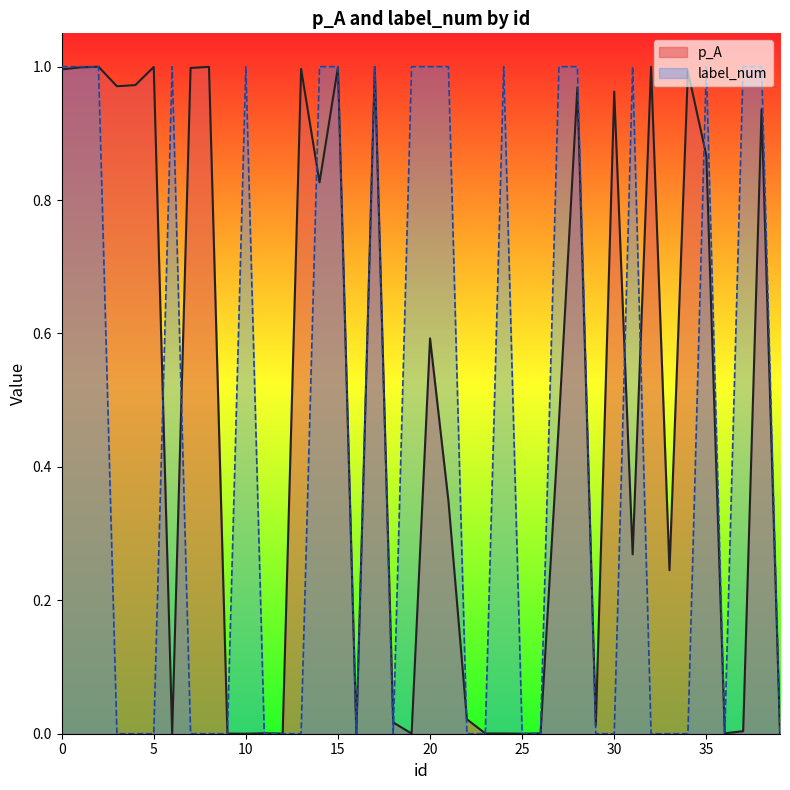

Reading left to right, what are all the values shown in this chart?

p_A: 0=1.0	1=1.0	2=1.0	3=1.0	4=1.0	5=1.0	6=0.0	7=1.0	8=1.0	9=0.0	10=0.0	11=0.0	12=0.0	13=1.0	14=0.8	15=1.0	16=0.0	17=1.0	18=0.0	19=0.0	20=0.6	21=0.3	22=0.0	23=0.0	24=0.0	25=0.0	26=0.0	27=0.5	28=1.0	29=0.0	30=1.0	31=0.3	32=1.0	33=0.2	34=1.0	35=0.9	36=0.0	37=0.0	38=0.9	39=0.0
label_num: 0=1.0	1=1.0	2=1.0	3=0.0	4=0.0	5=0.0	6=1.0	7=0.0	8=0.0	9=0.0	10=1.0	11=0.0	12=0.0	13=0.0	14=1.0	15=1.0	16=0.0	17=1.0	18=0.0	19=1.0	20=1.0	21=1.0	22=0.0	23=0.0	24=1.0	25=0.0	26=0.0	27=1.0	28=1.0	29=0.0	30=0.0	31=1.0	32=0.0	33=0.0	34=0.0	35=1.0	36=0.0	37=1.0	38=1.0	39=0.0